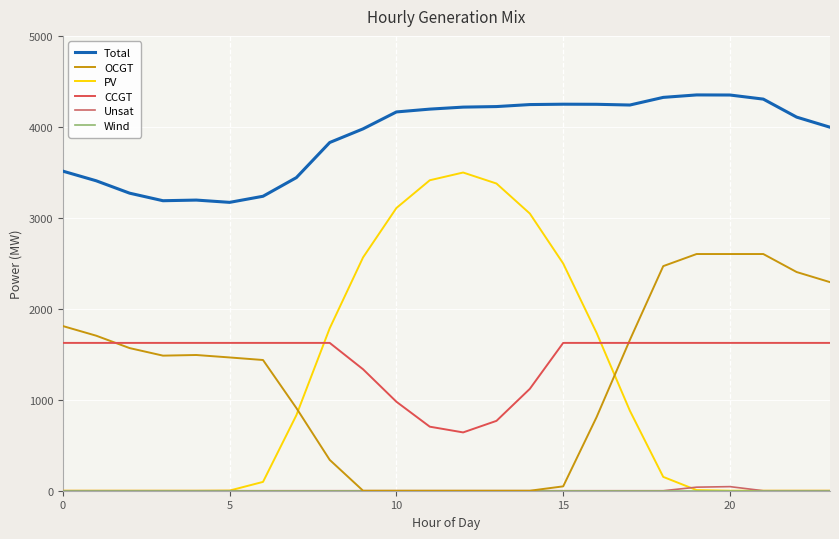

Does the chart have visible grid lines?

Yes